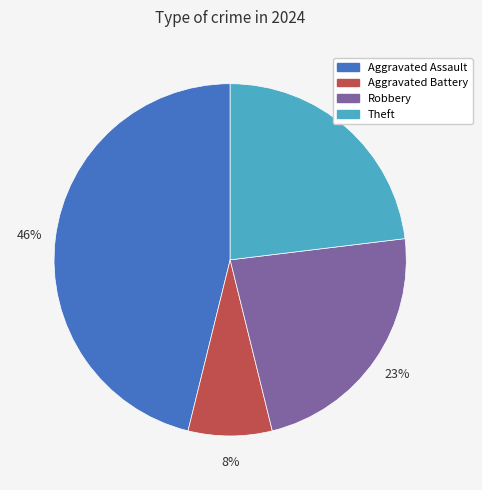

To the nearest percent, what portion does Aggravated Assault represent?

46%